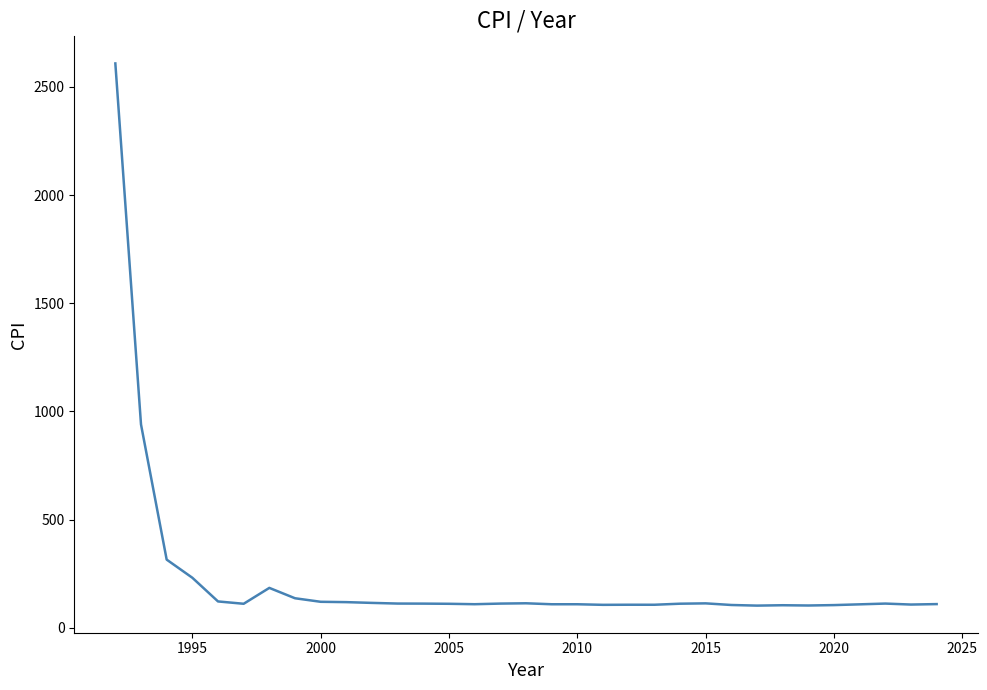

What is the difference between the maximum and minimum values?

2506.3